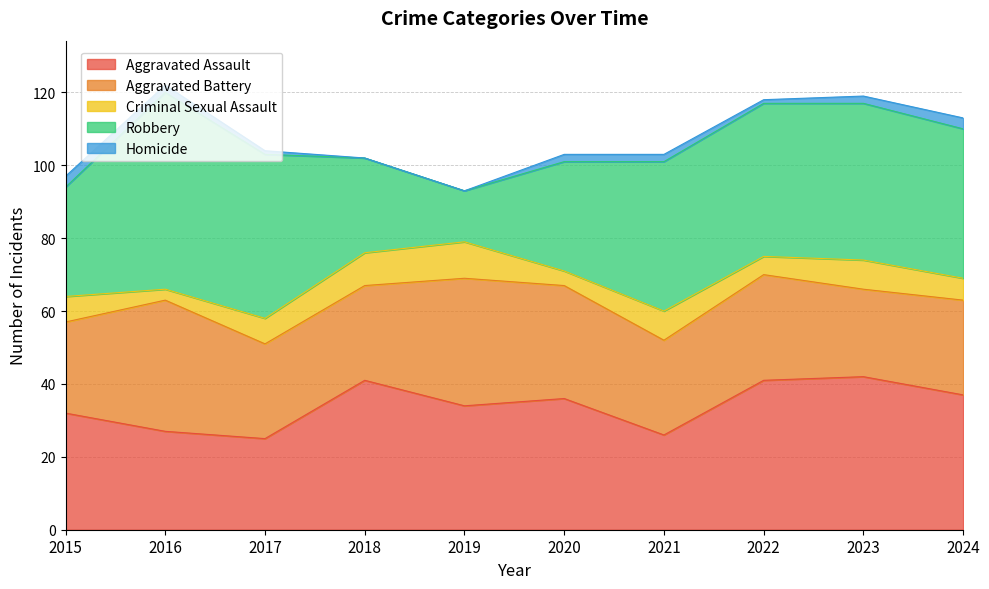

At which category is the sum across all series the highest?

2016